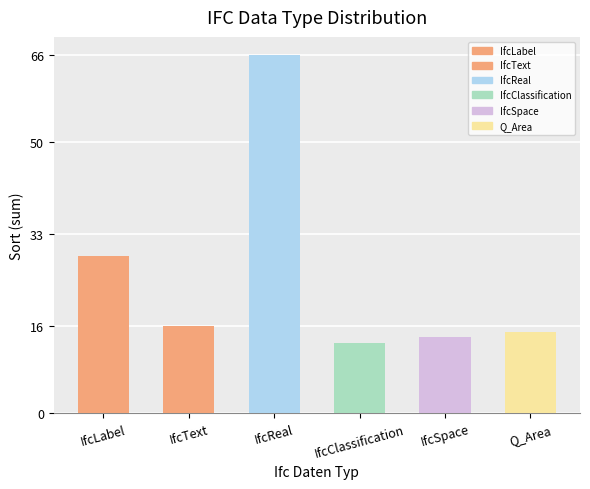

List the labels in order of value, smallest first.

IfcClassification, IfcSpace, Q_Area, IfcText, IfcLabel, IfcReal